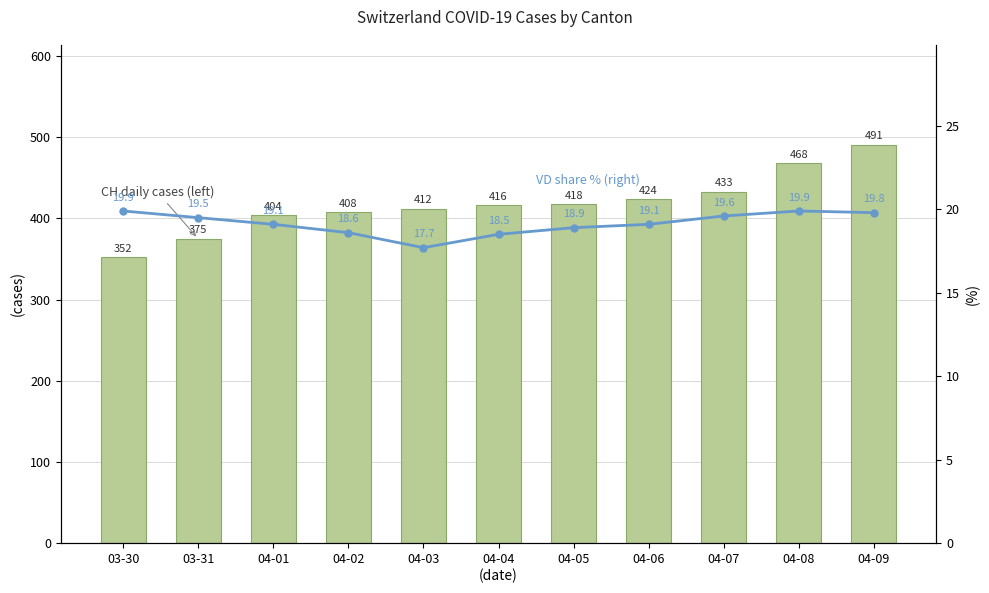

What is the value of the CH daily cases (left) bar at the 11th from the left?

491.0